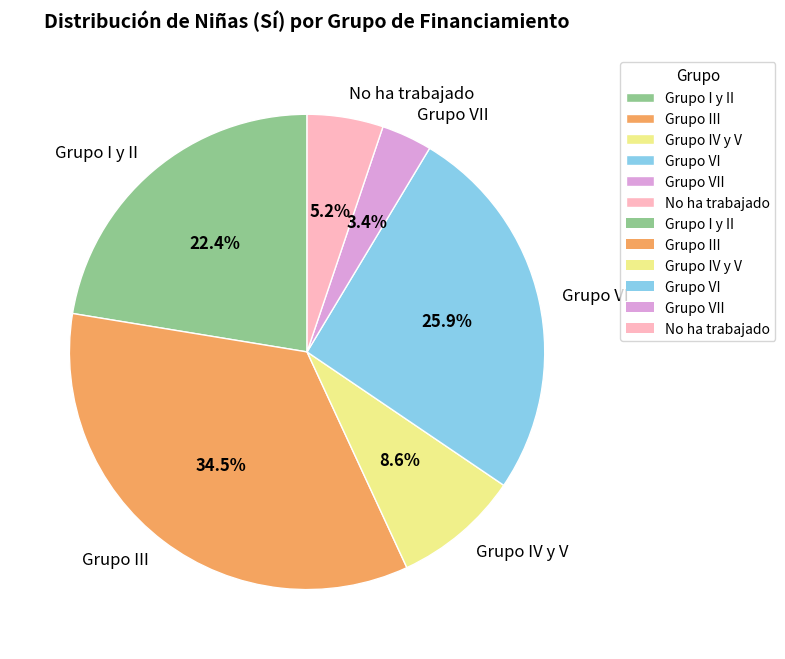

To the nearest percent, what is the combined percentage of No ha trabajado and Grupo III?

40%